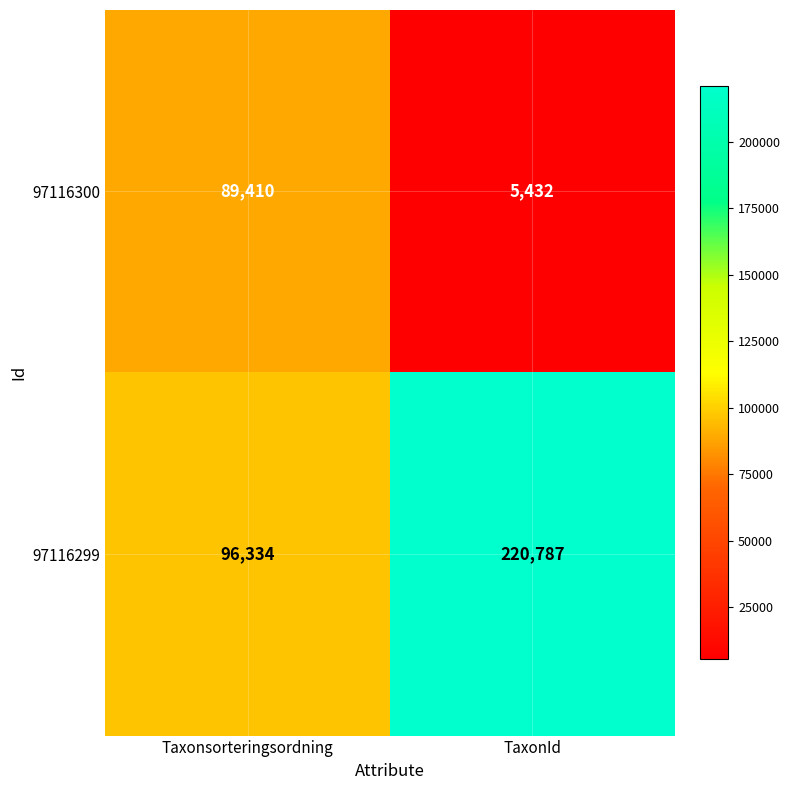

Reading left to right, transcribe all the data shown in this chart.

97116300: 89410	5432
97116299: 96334	220787